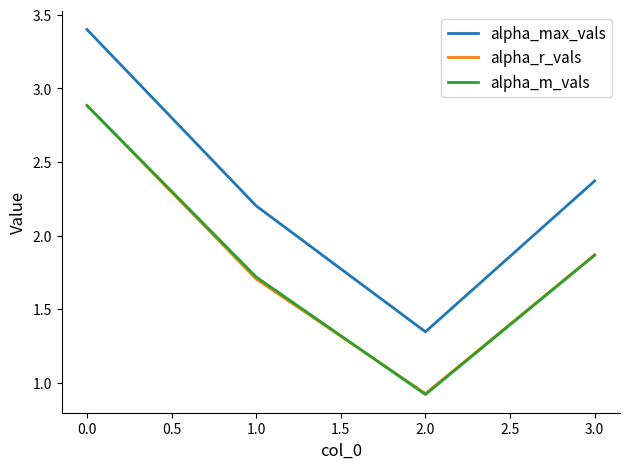

What is the minimum value for alpha_r_vals?

0.9